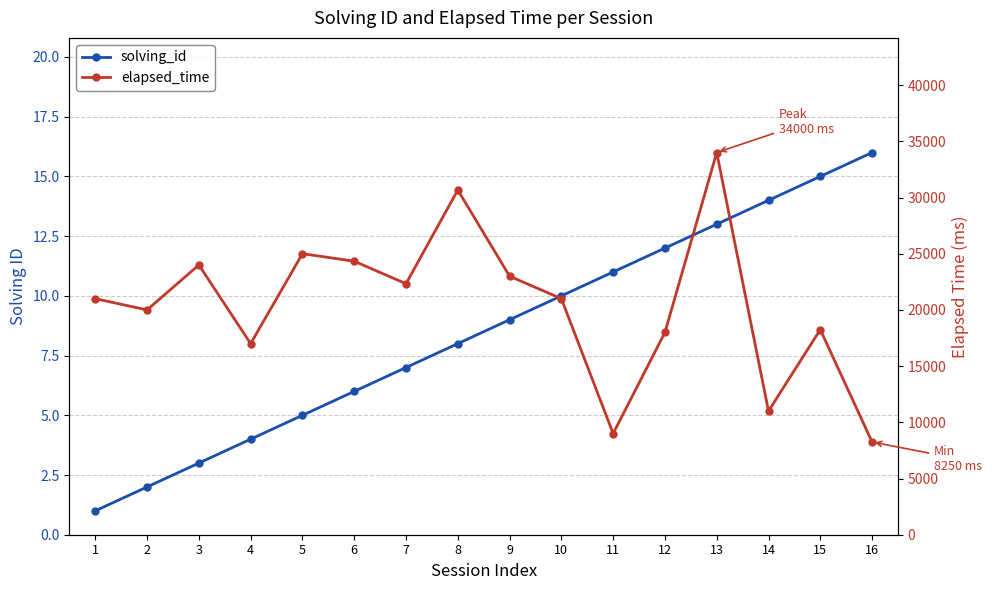

Rank the series at 8 from lowest to highest value.

solving_id, elapsed_time